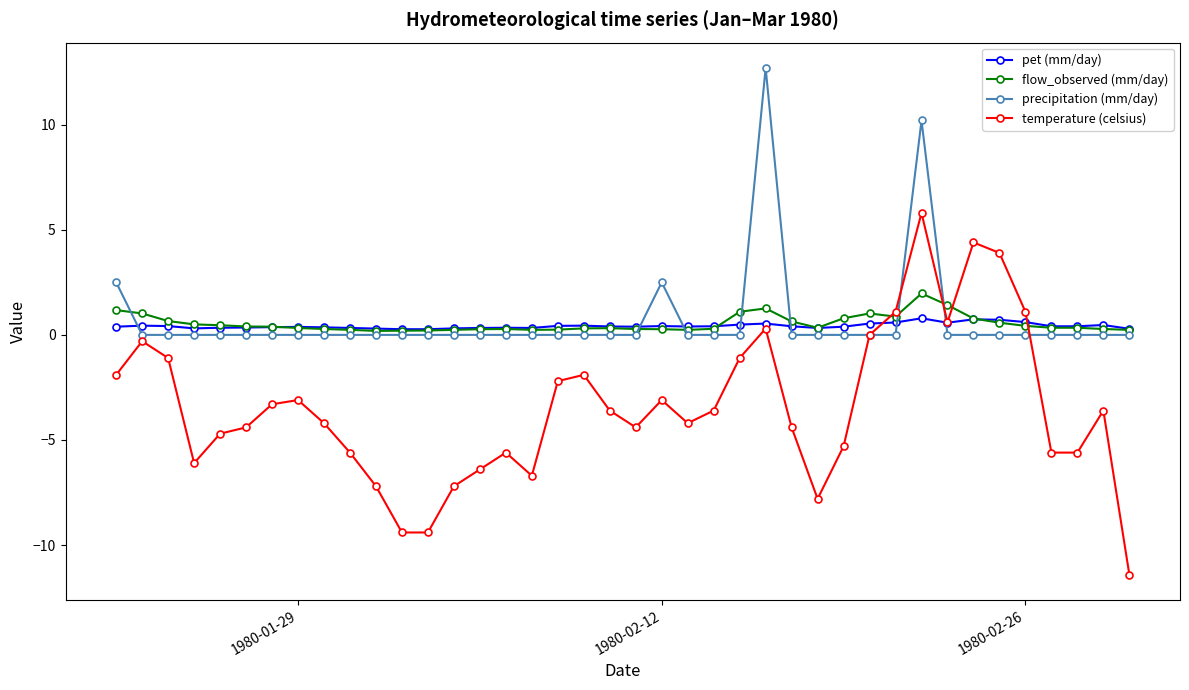

What is the value of the flow_observed (mm/day) point at the 26th from the left?

1.3